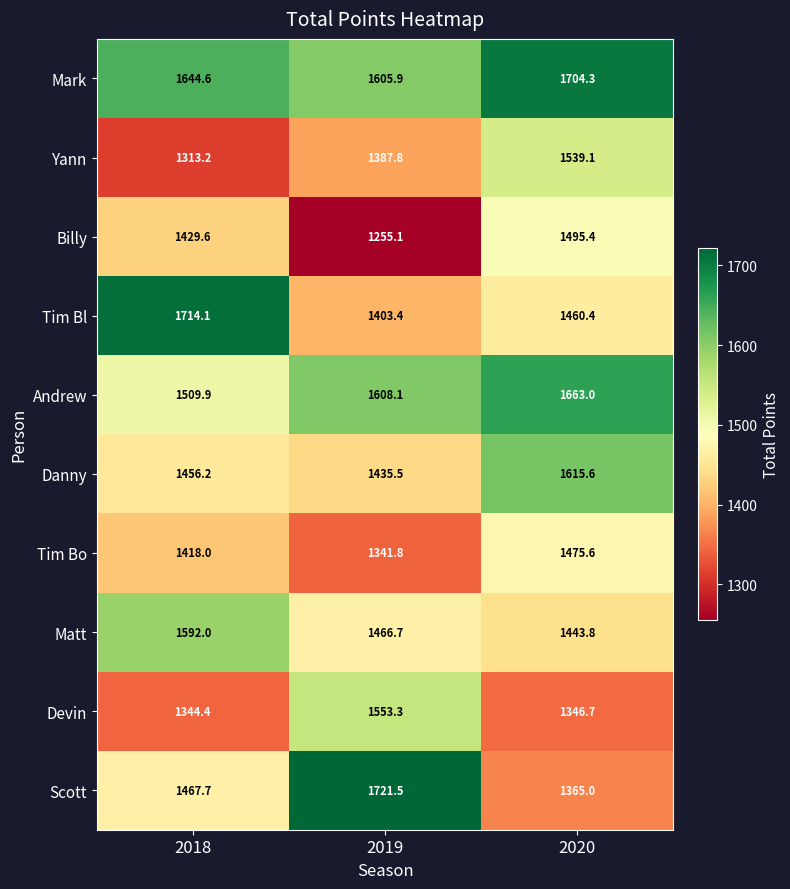

At which category is the sum across all series the highest?

2020